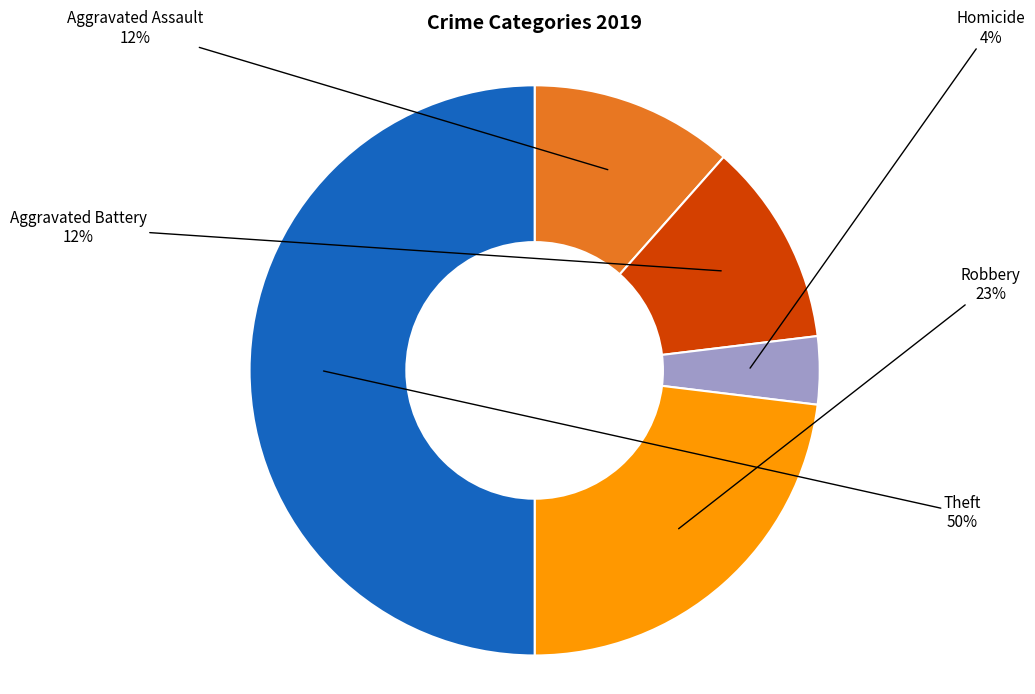

Count the number of slices in the pie.

5